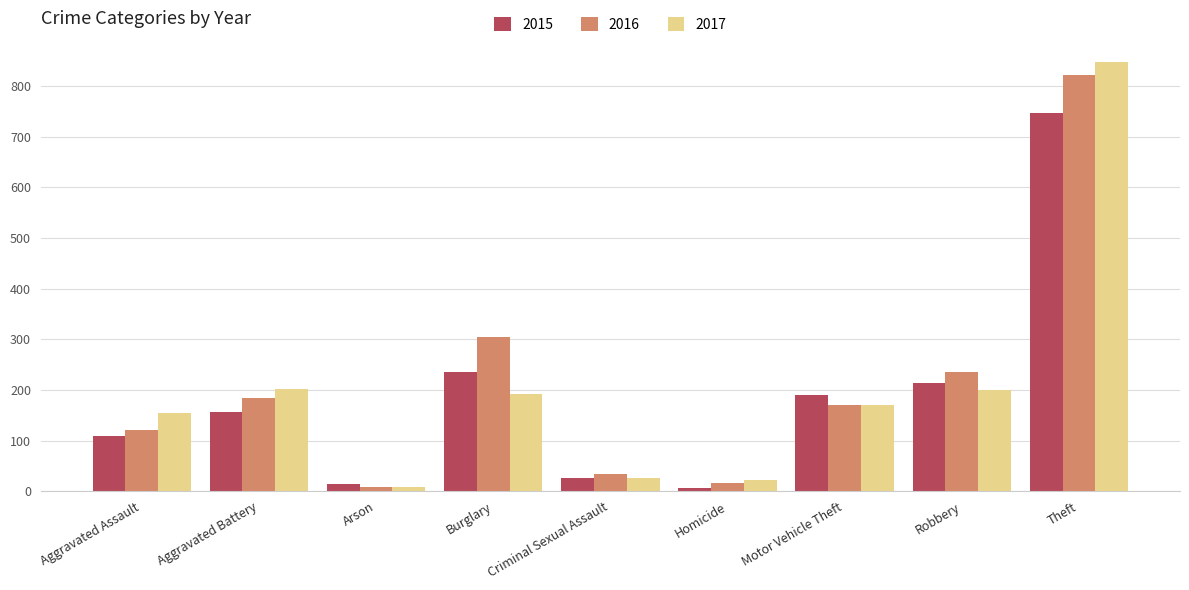

What is the smallest value displayed?

6